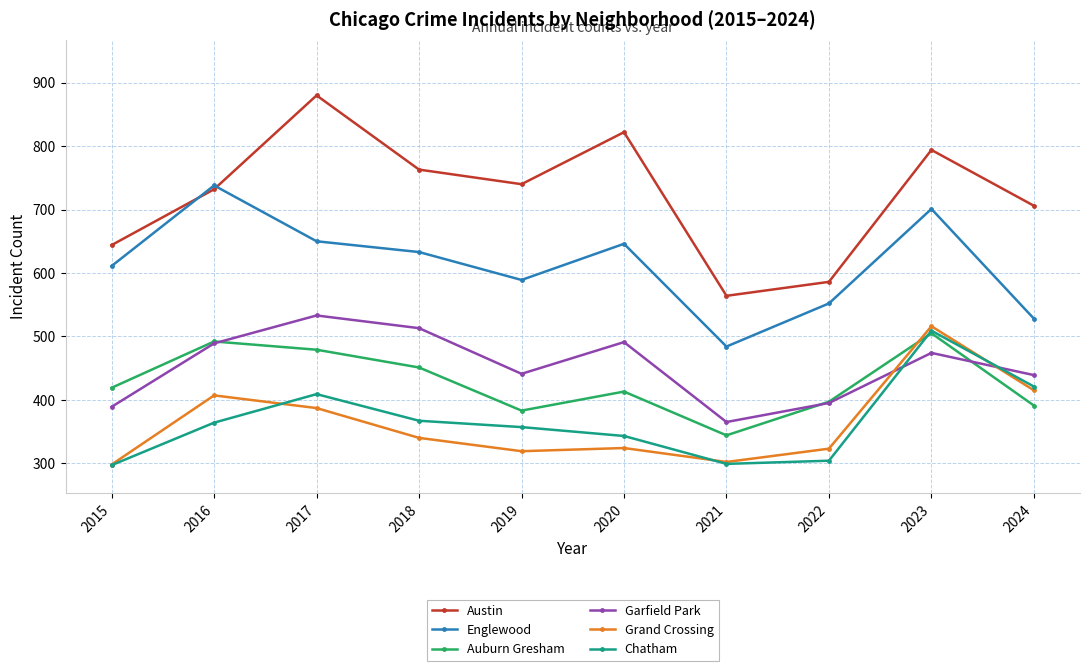

What is the lowest value of the Englewood series?

484